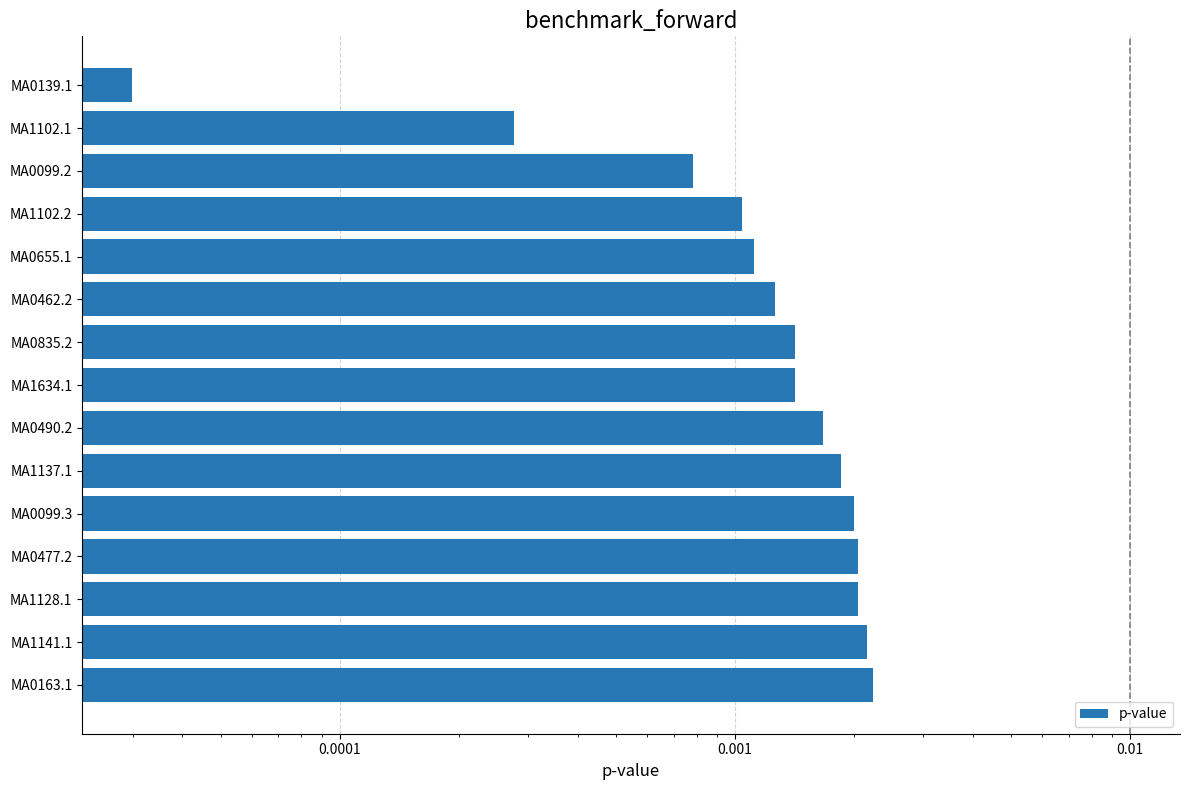

The chart shows a value of 0.0 at MA0655.1. True or false?

False